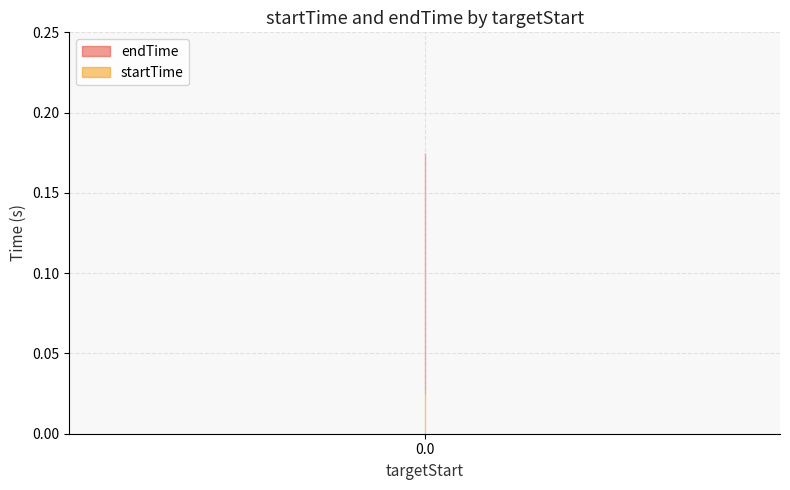

True or false: endTime has more than 0 interior local peaks.

False